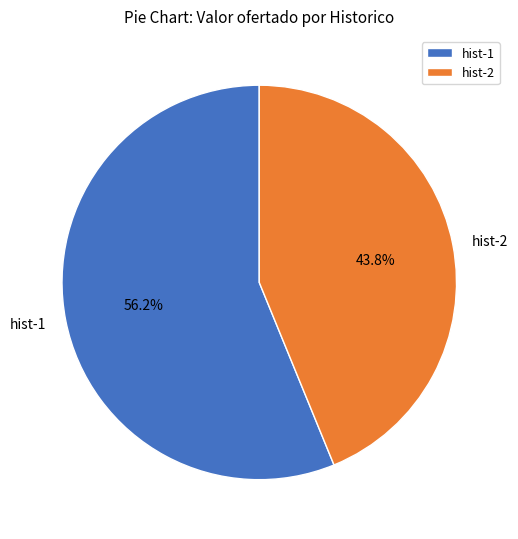

How many slices are in this pie chart?

2